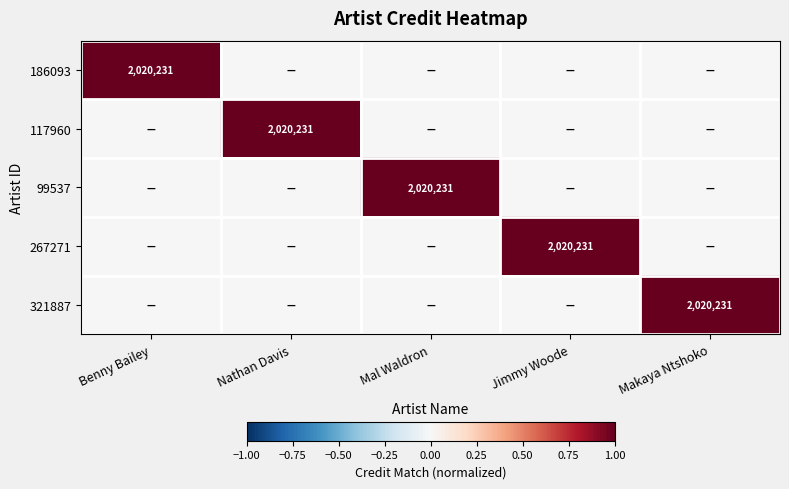

Is it true that 99537 equals 546410 at Mal Waldron?

False